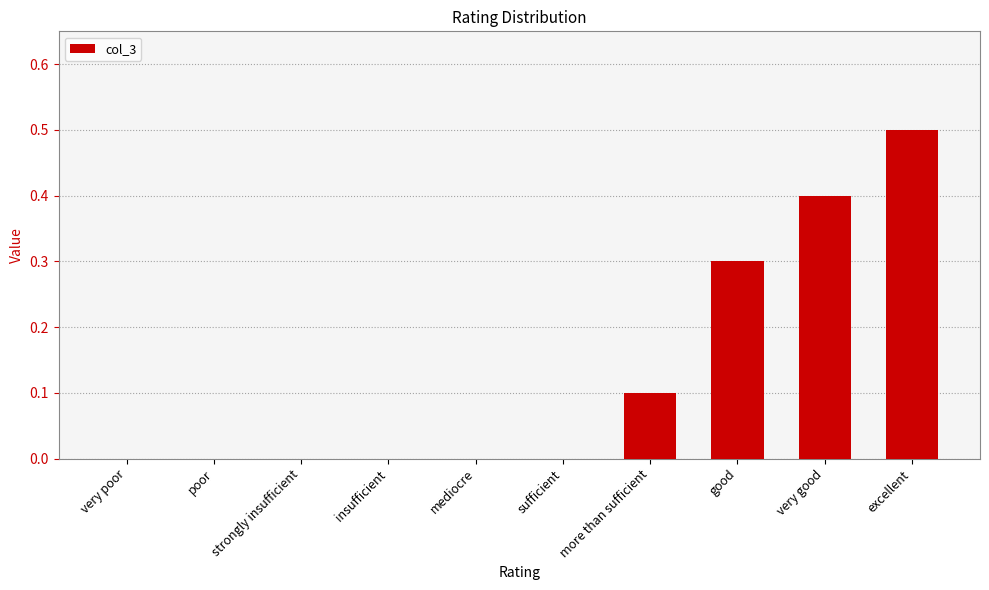

True or false: the data shows 0.3 at poor.

False